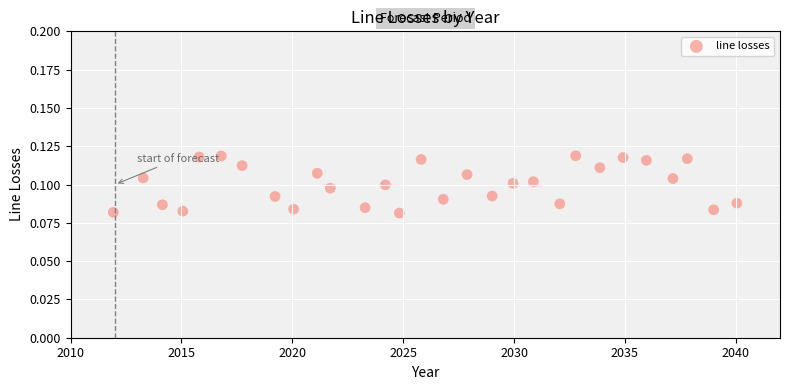

What is the range of X values (max minus min)?

28.1